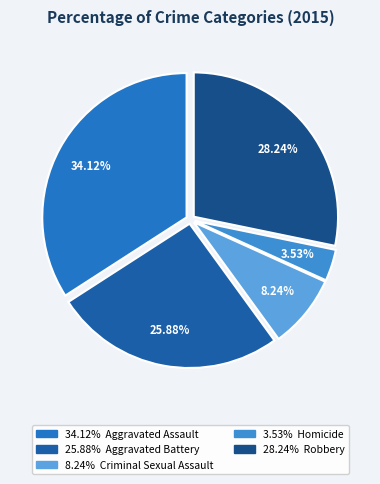

Which slice is the largest?

Aggravated Assault